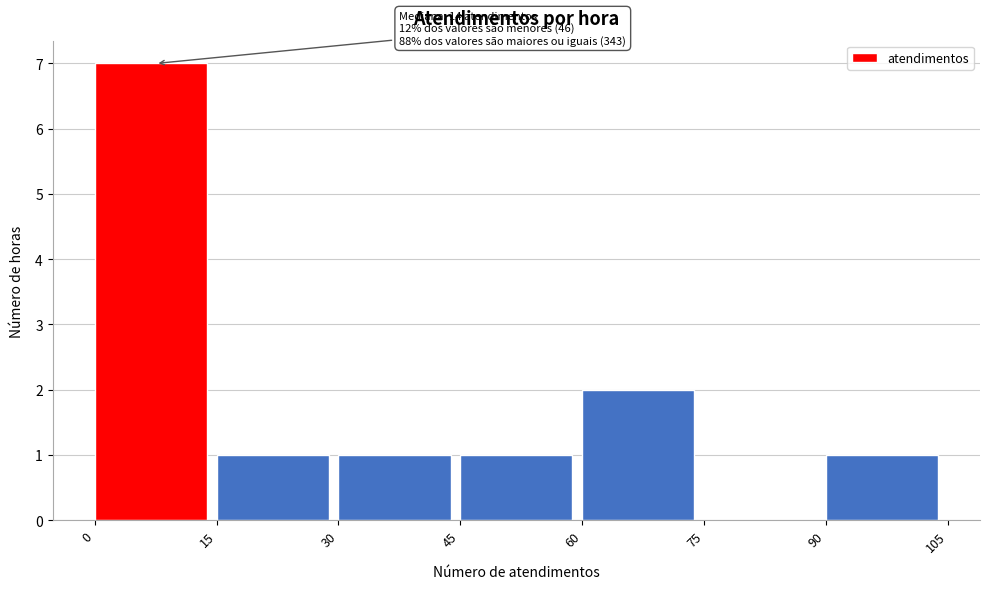

Over which range of the x-axis is the bar tallest?

0 to 15